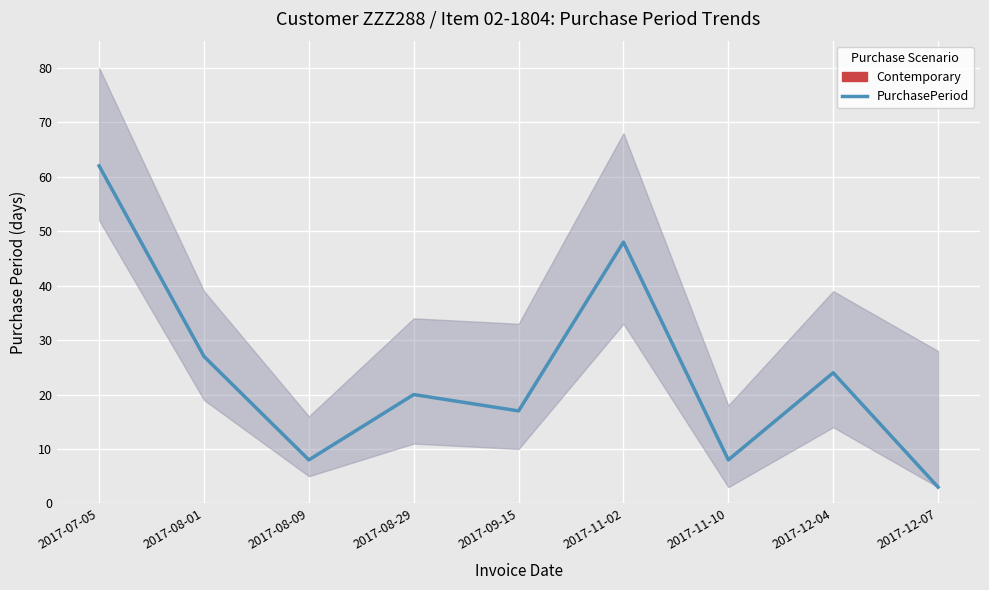

At which category does the chart reach its minimum across all series?

2017-12-07